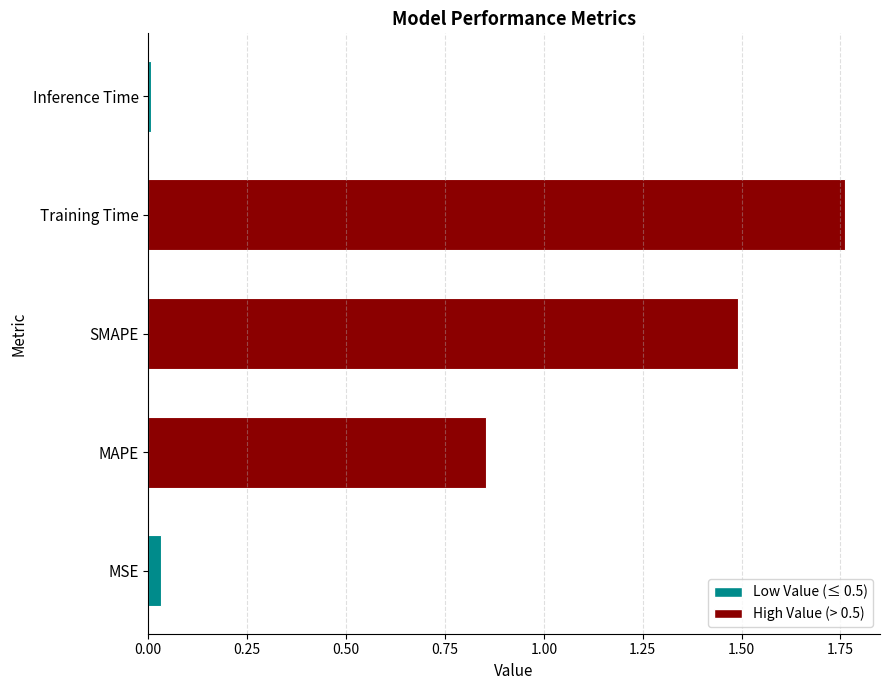

At which label is the value closest to 0?

Inference Time